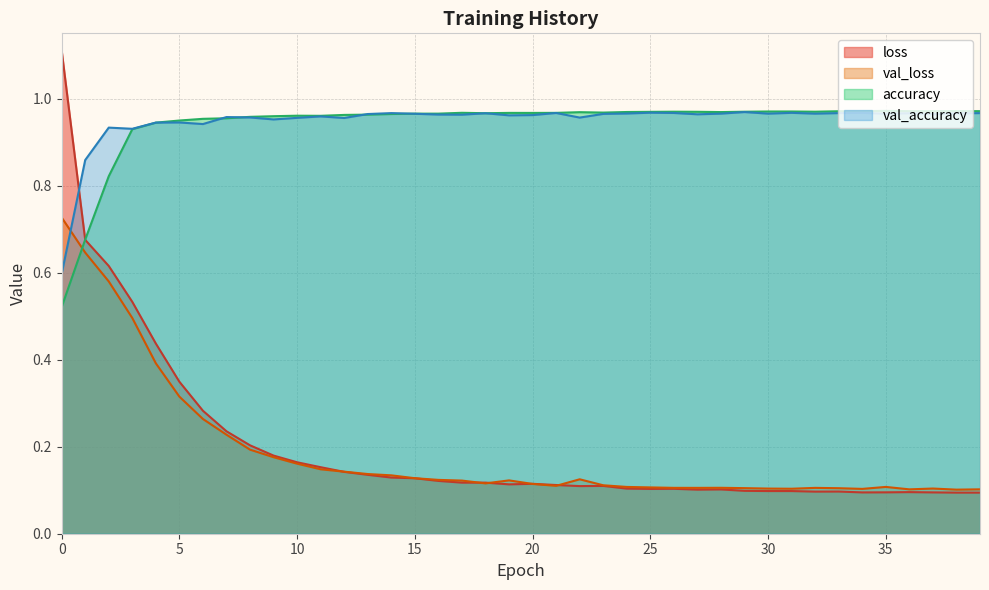

At 13, list the series in order from largest to smallest.

val_accuracy, accuracy, val_loss, loss